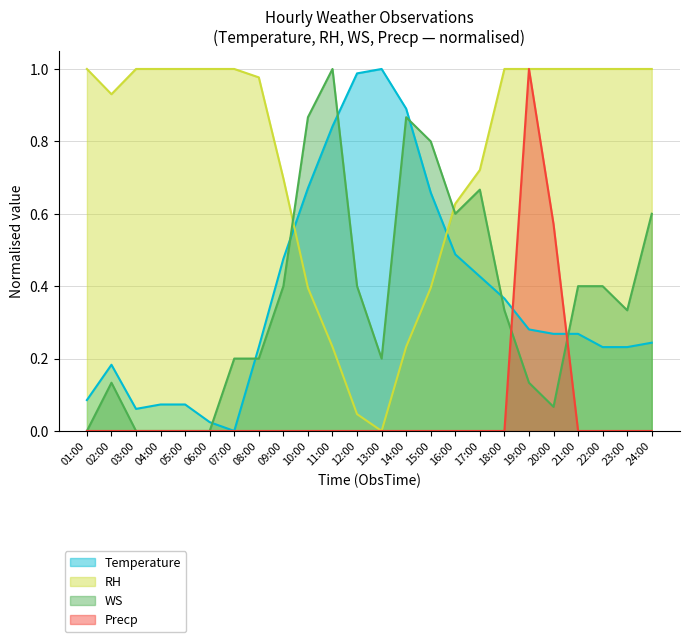

How many lines are shown in the chart?

4